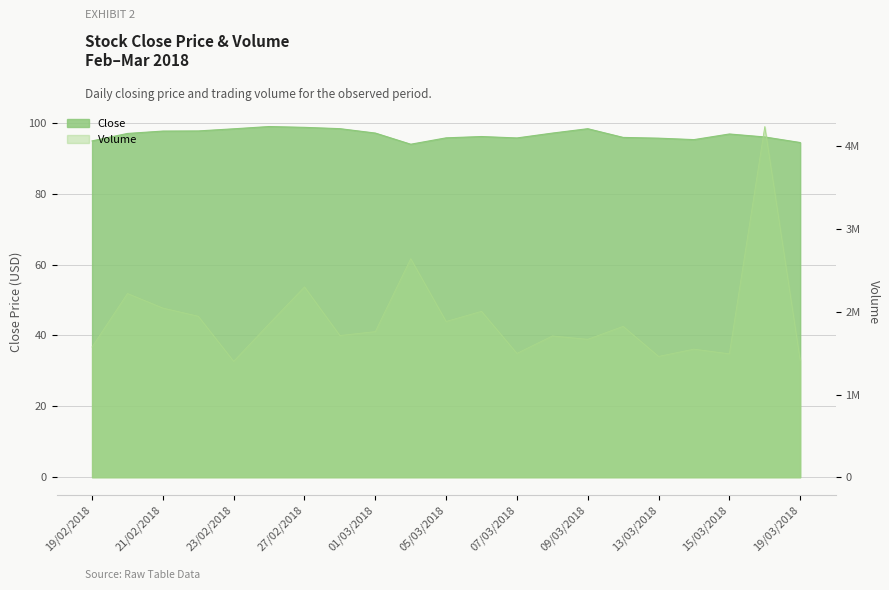

How many values in the Volume series are below 1760776?

10